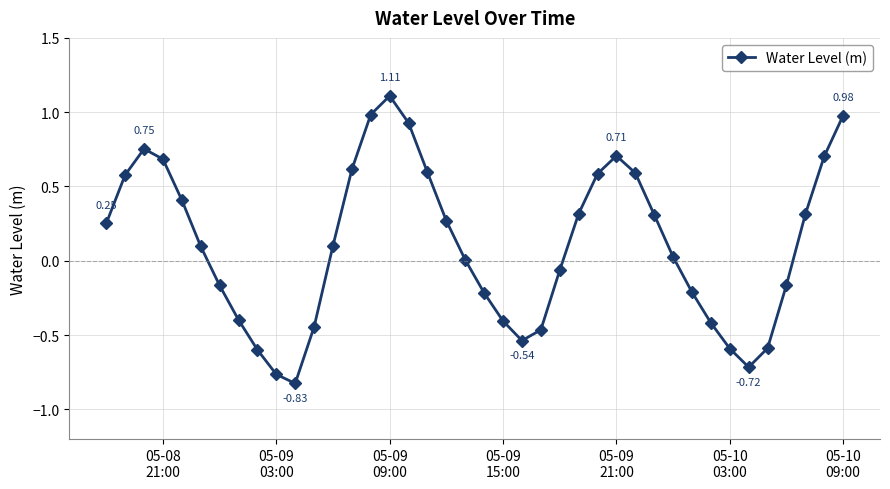

What is the difference between the maximum and minimum values?

1.9